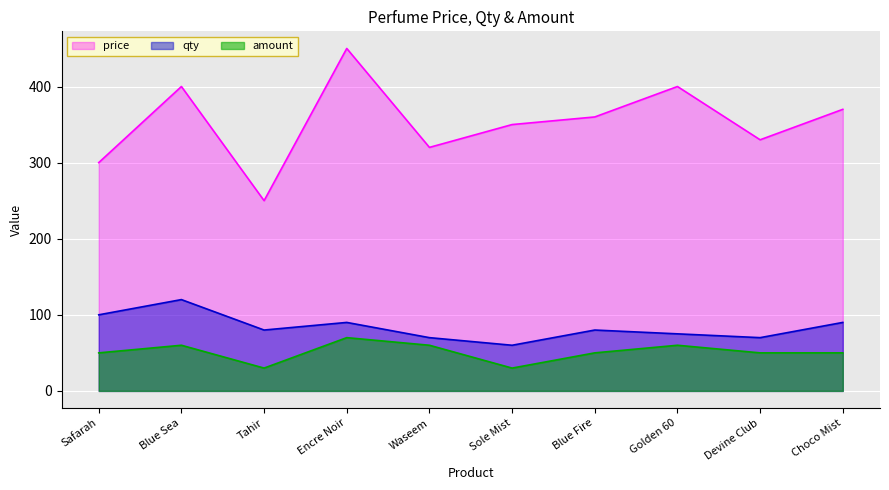

At which category does the chart reach its minimum across all series?

Tahir